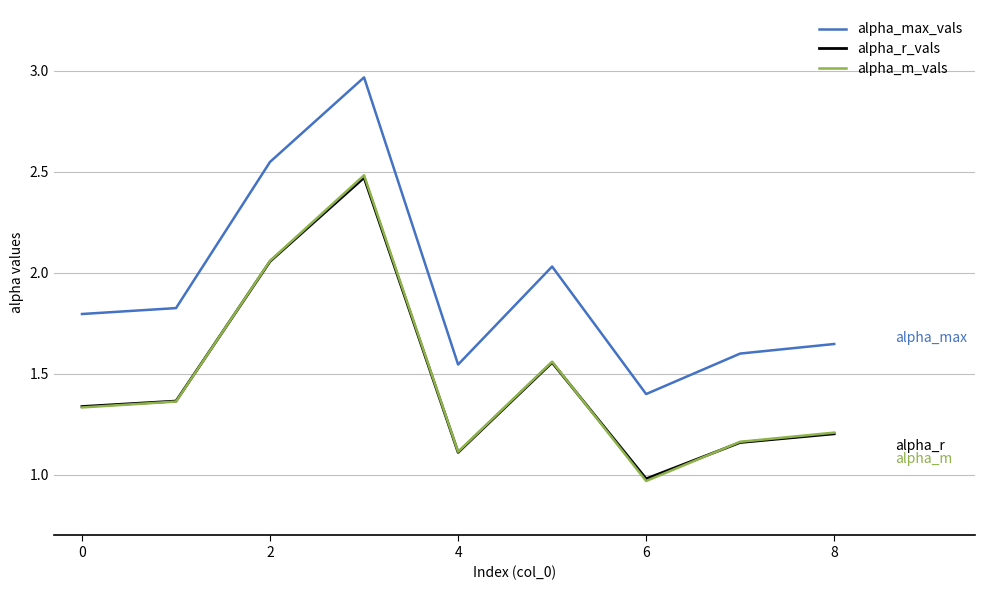

Which series has the widest spread of values?

alpha_max_vals